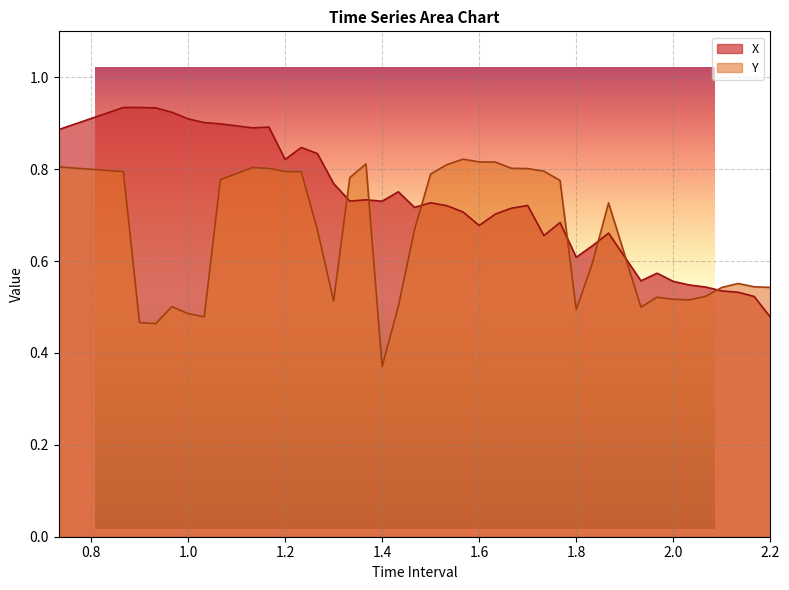

Is it true that Y equals 0.3 at 1.500000000000001?

False